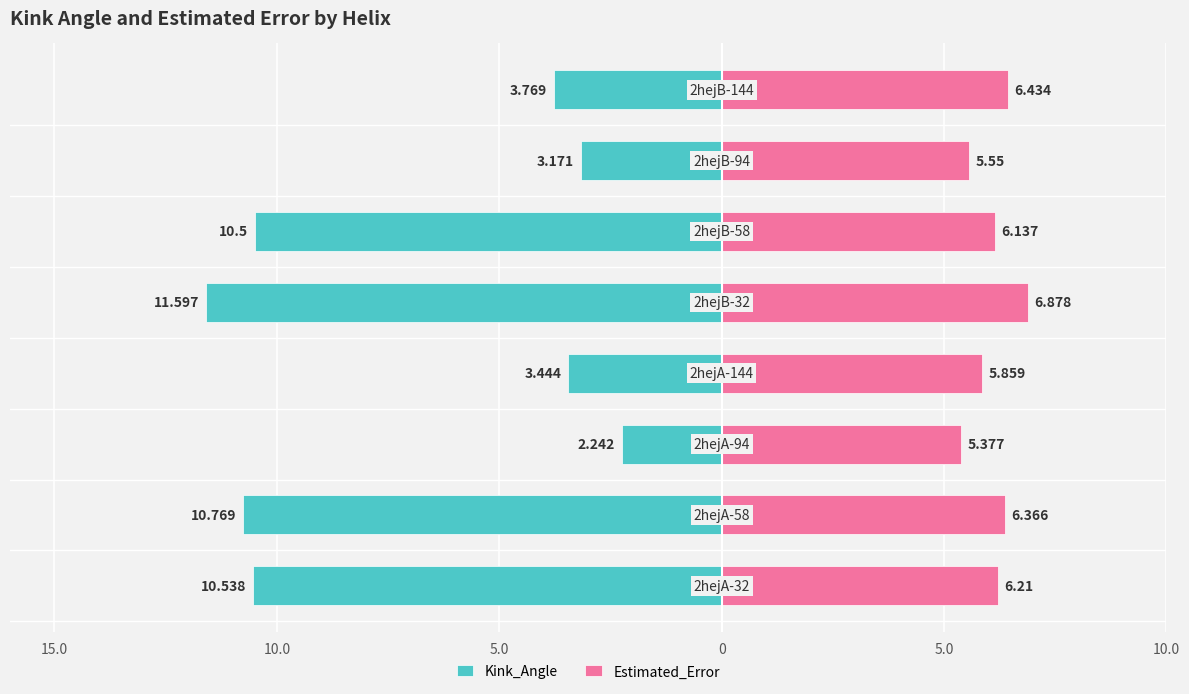

What are all the series names shown in the legend?

Kink_Angle, Estimated_Error